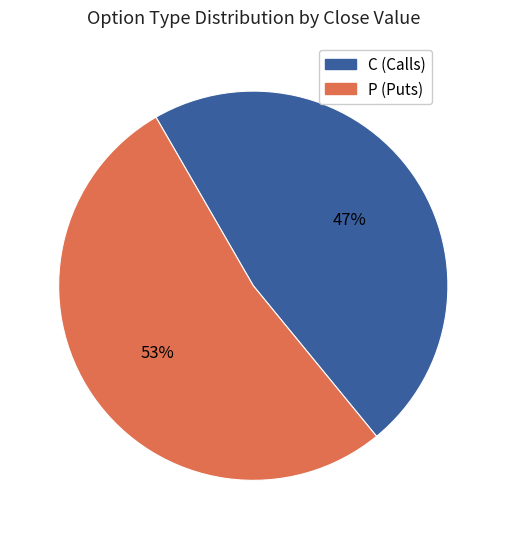

How many segments does this pie chart have?

2